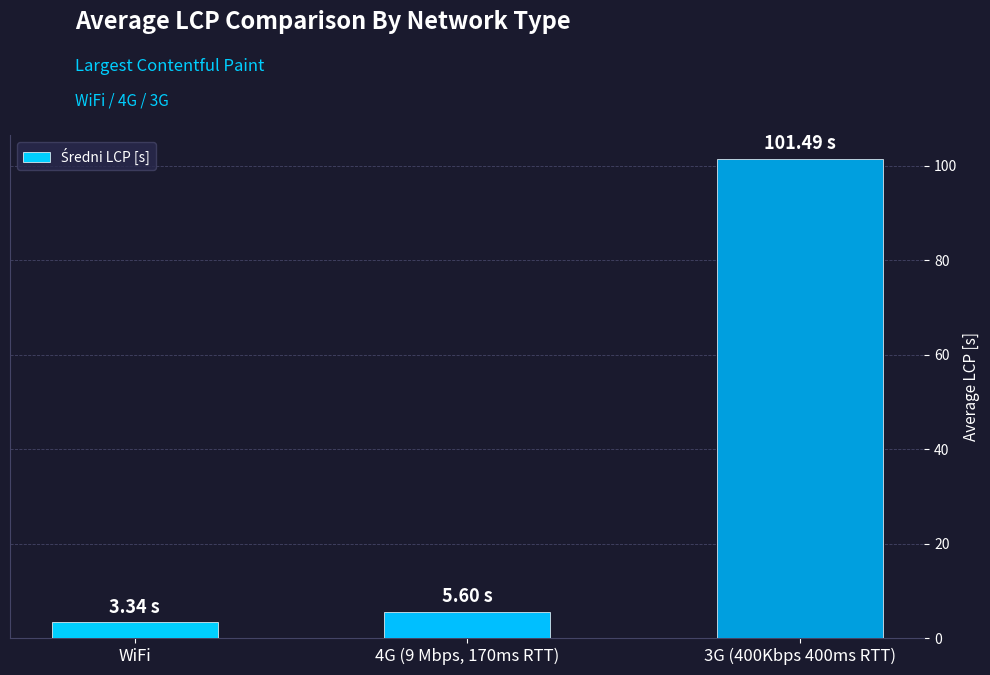

Reading left to right, transcribe all the data shown in this chart.

WiFi=3.3	4G (9 Mbps, 170ms RTT)=5.6	3G (400Kbps 400ms RTT)=101.5